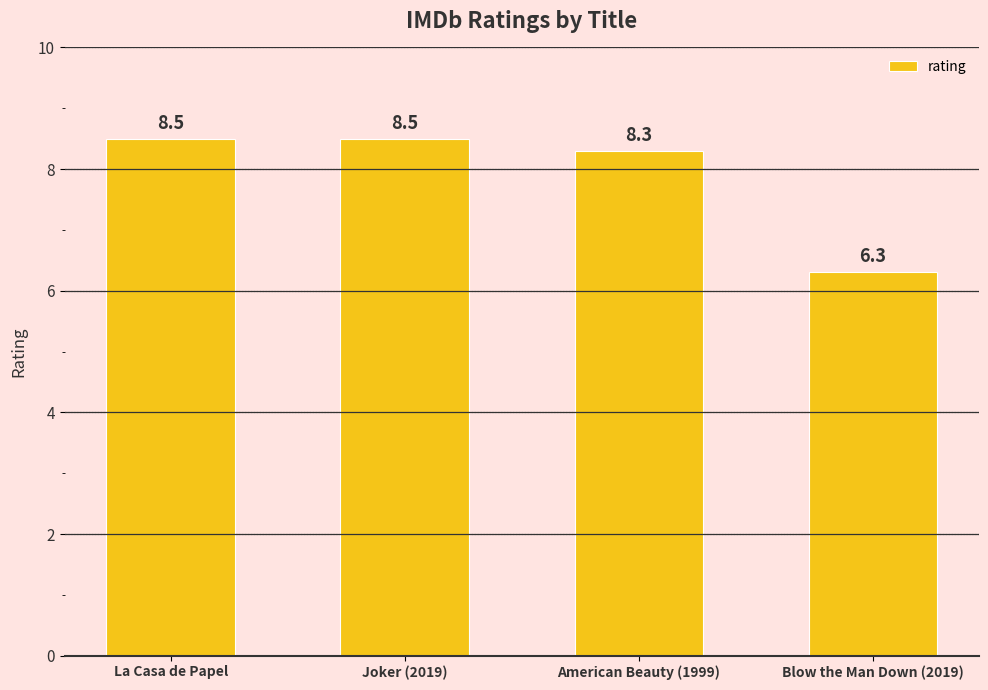

What is the change in value from Joker (2019) to Blow the Man Down (2019)?

-2.2